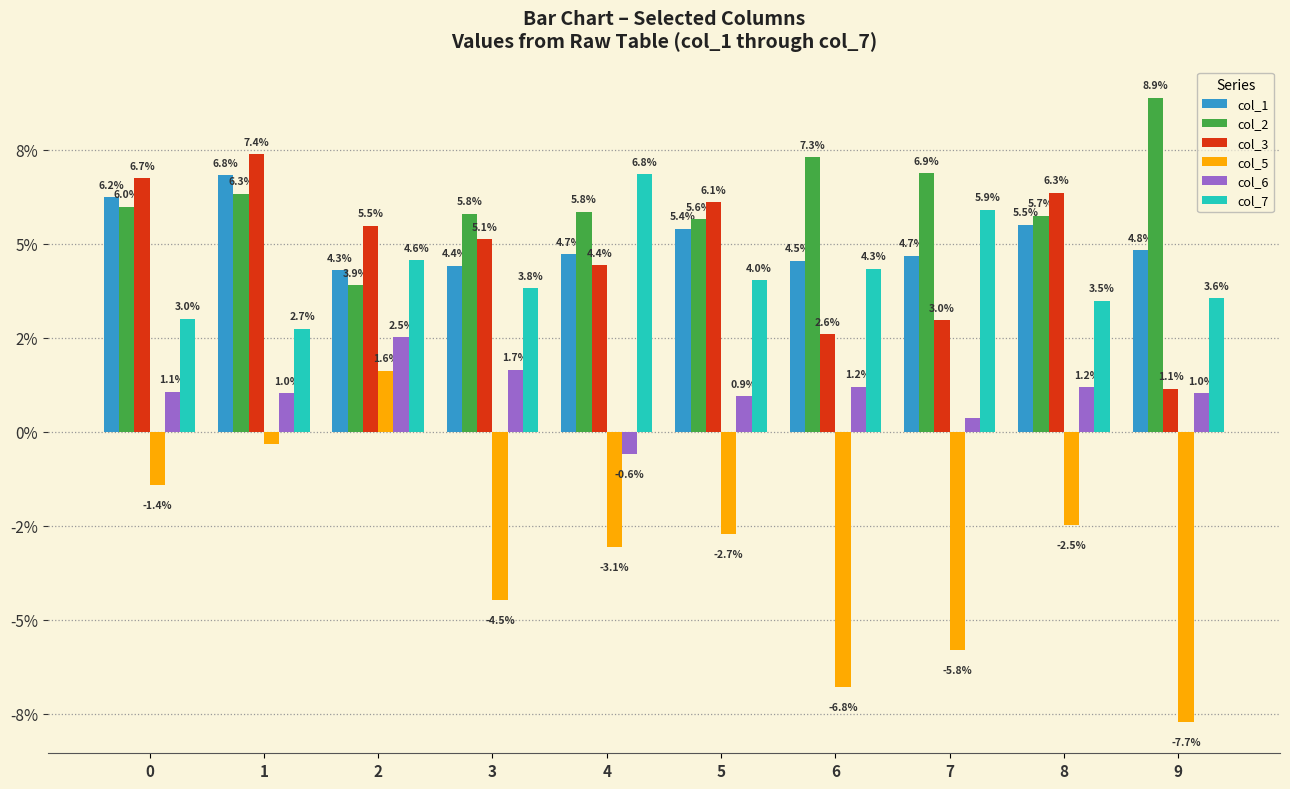

At which category is the sum across all series the highest?

1